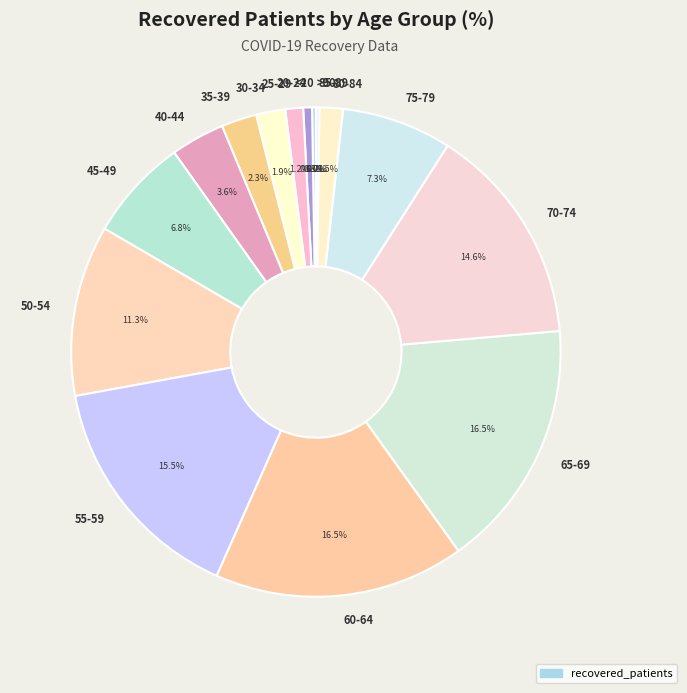

What is the ratio of the value at 60-64 to the value at 70-74?

1.1